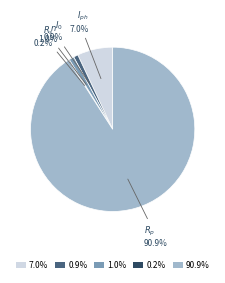

Do 0.9% and 1.0% together represent more than half of the pie?

No